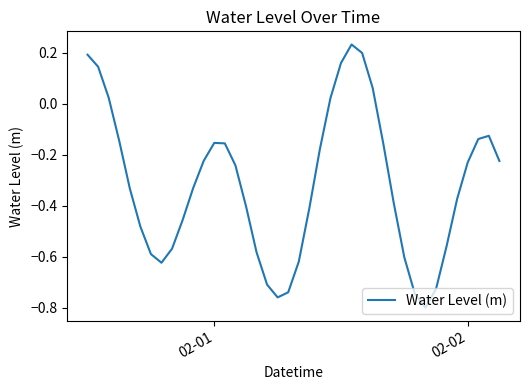

What is the difference between the maximum and minimum values?

1.0